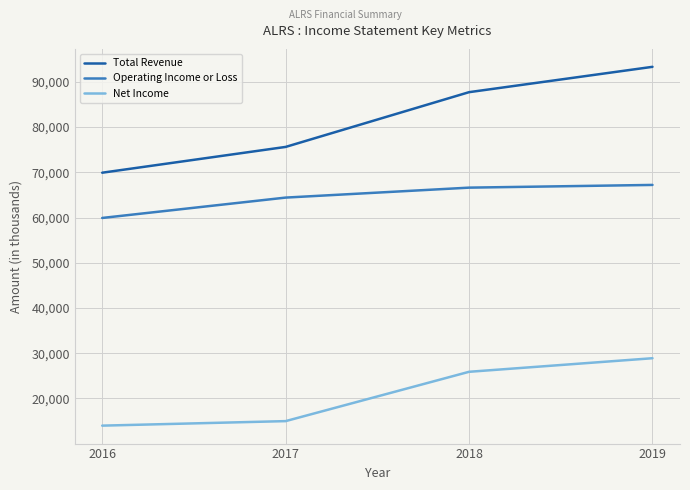

Rank the series by their average value, from lowest to highest.

Net Income, Operating Income or Loss, Total Revenue